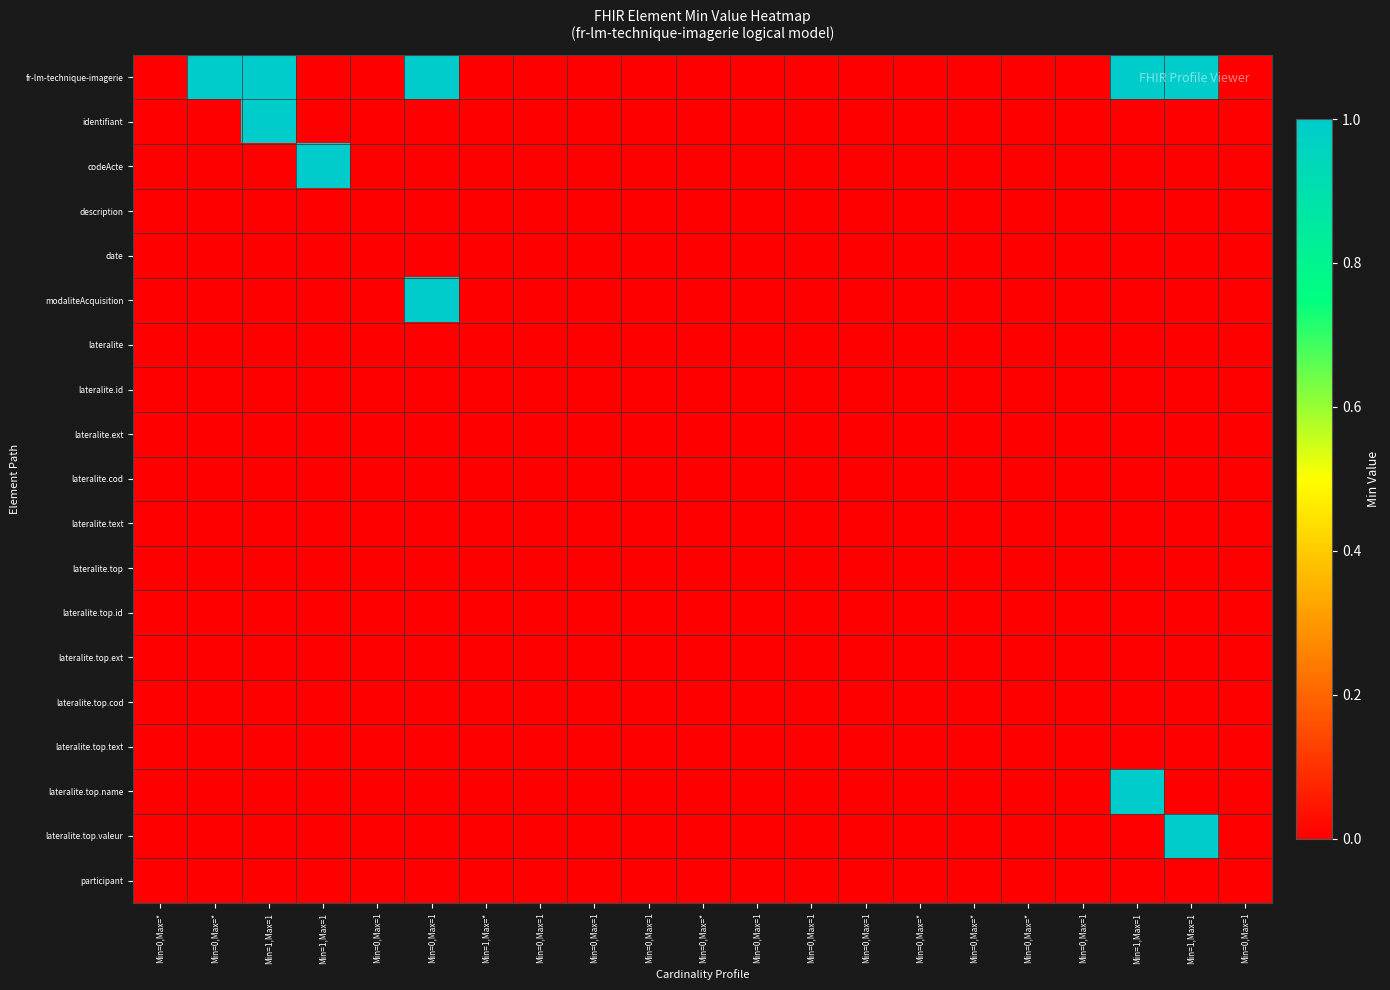

What is the greatest value displayed?

1